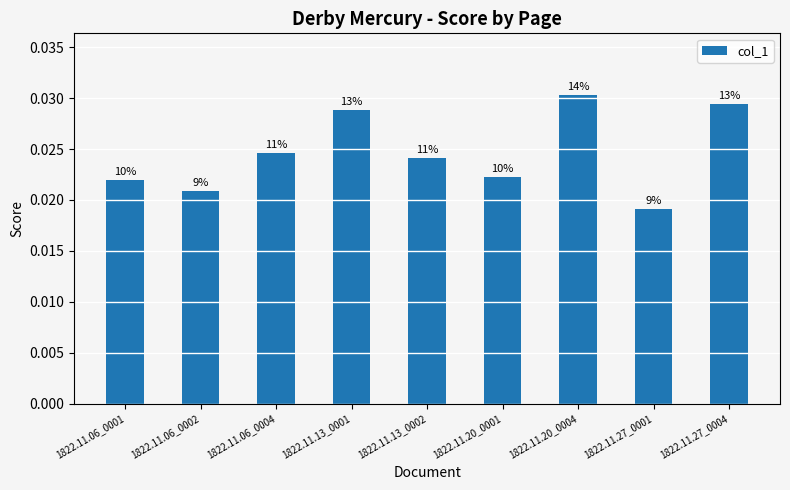

What is the label of the 8th bar from the right?

1822.11.06_0002